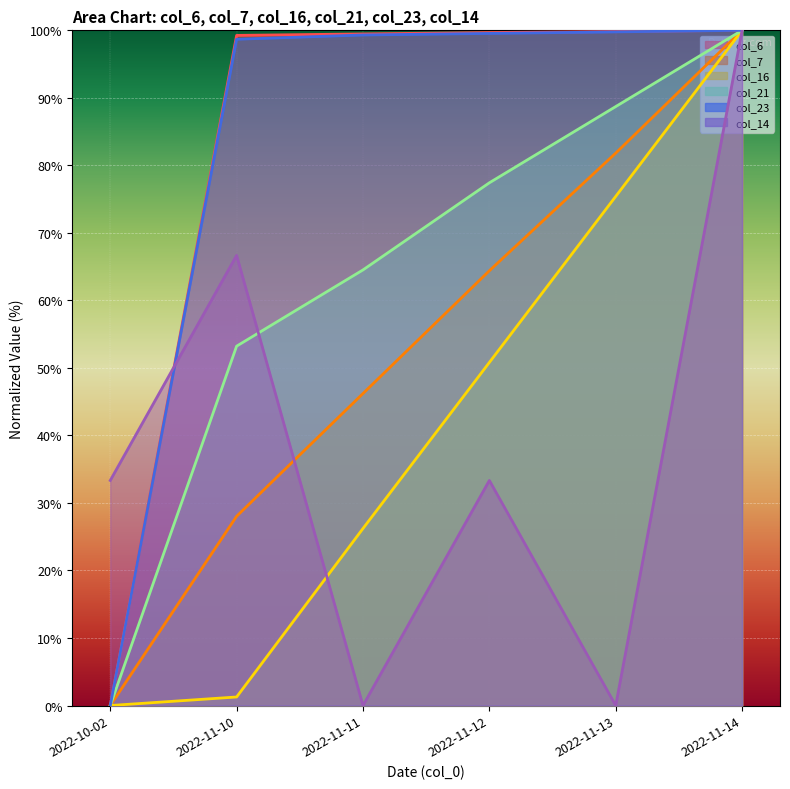

Which series ends up on top after the final intersection of col_6 and col_14?

col_6